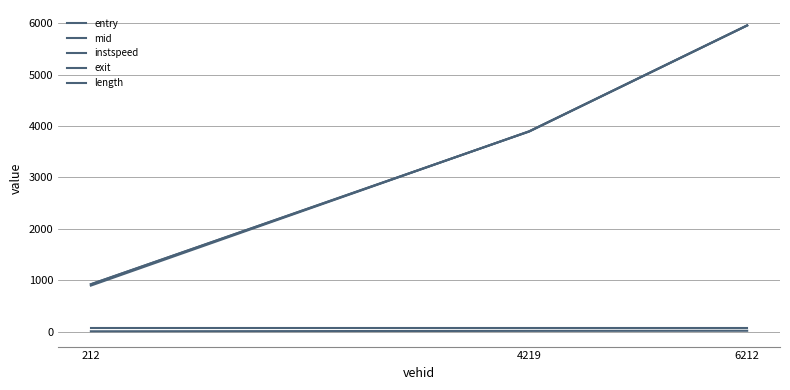

How many lines are shown in the chart?

5